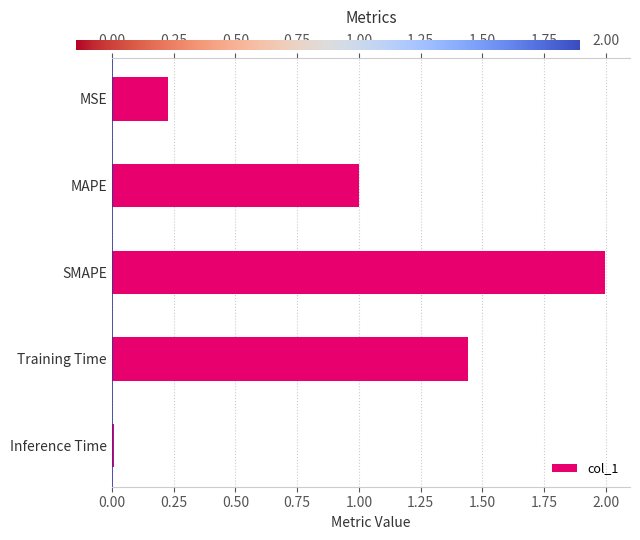

What is the sum of the values at MSE and SMAPE?

2.2